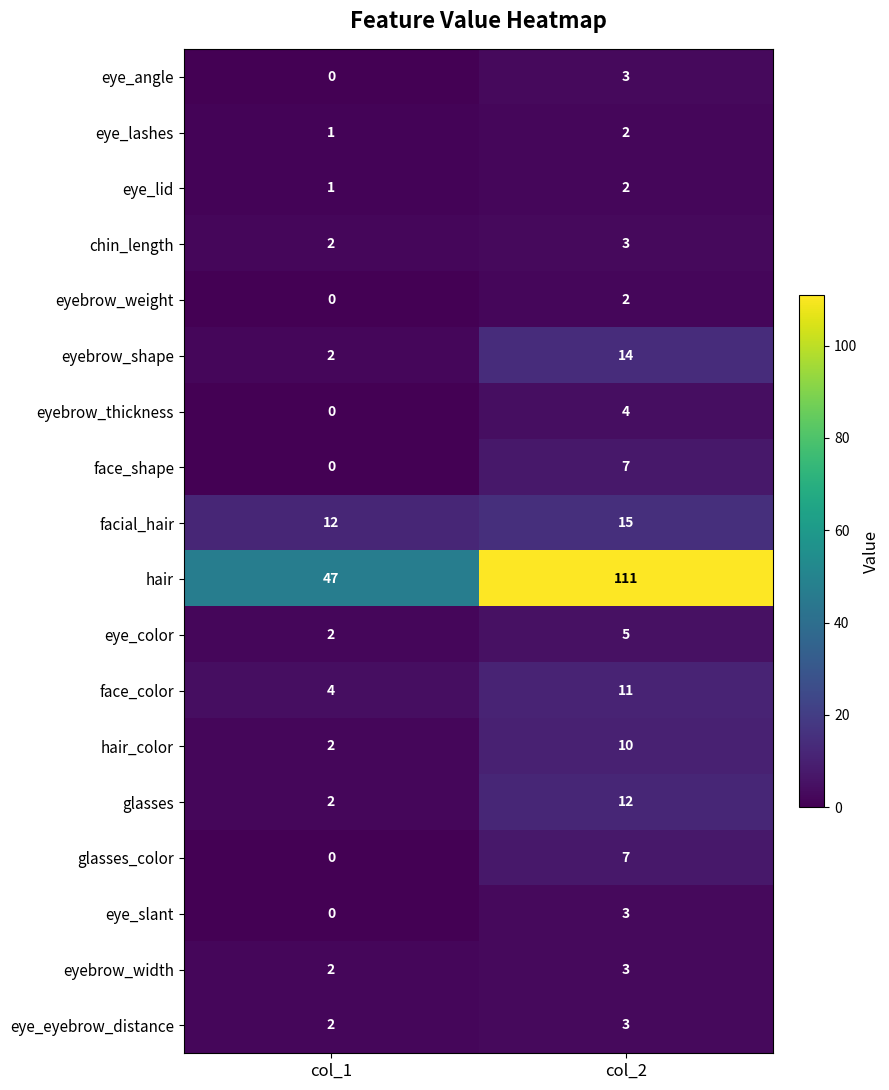

What is the sum of all hair values?

158